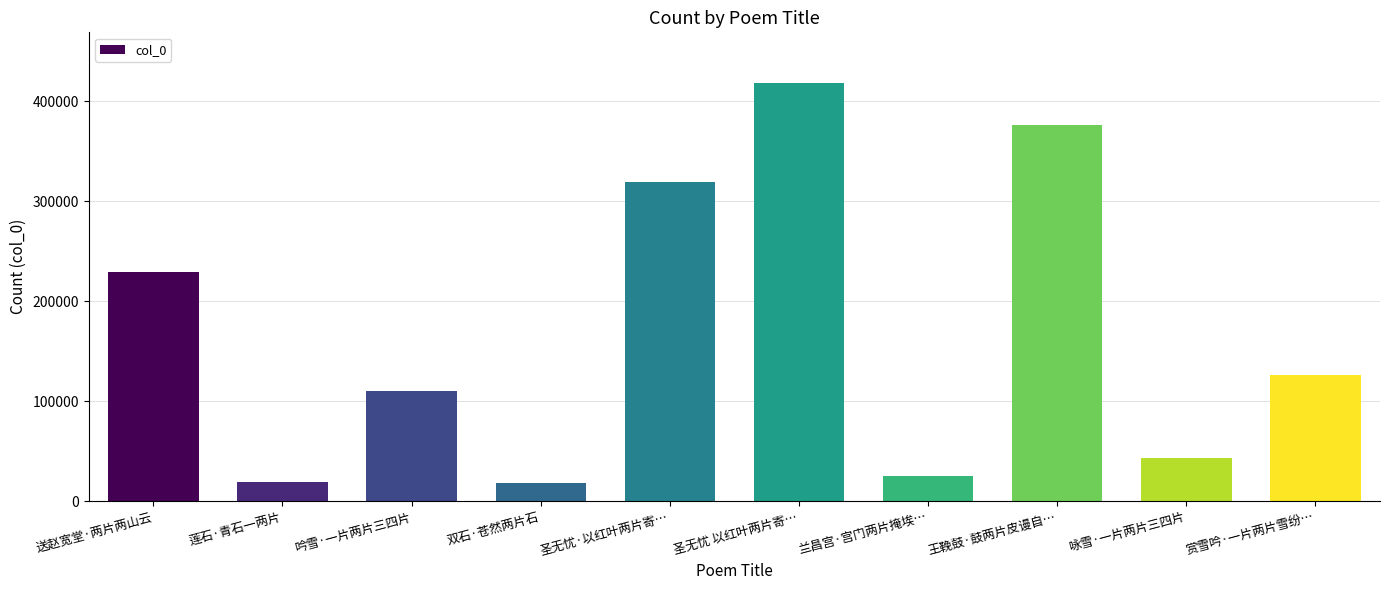

What is the value of the 2nd bar from the left?

18756